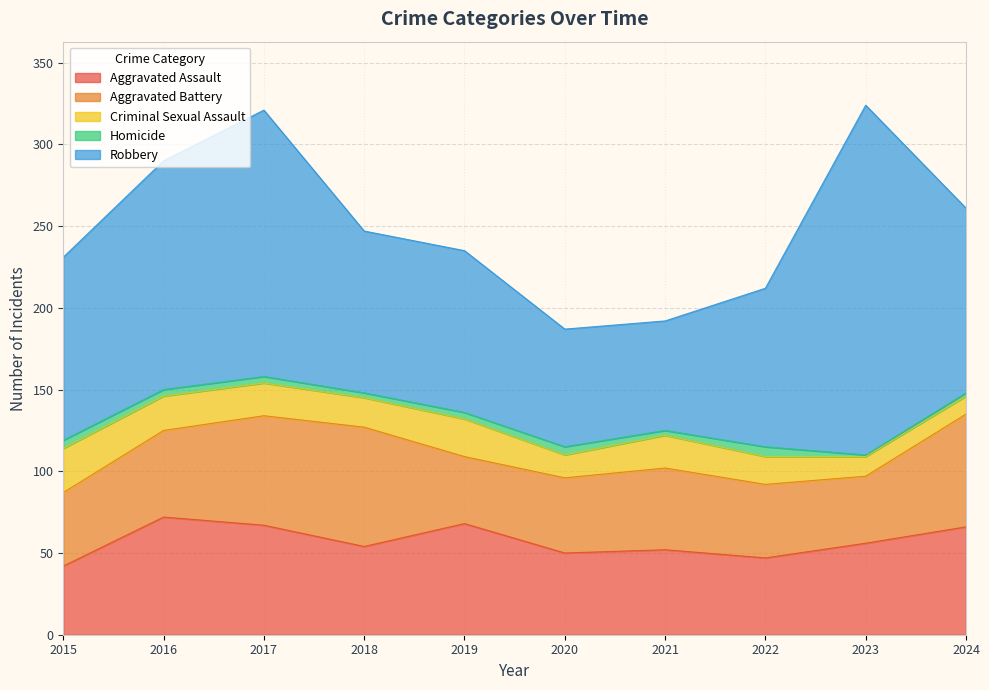

Which series has the widest spread of values?

Robbery